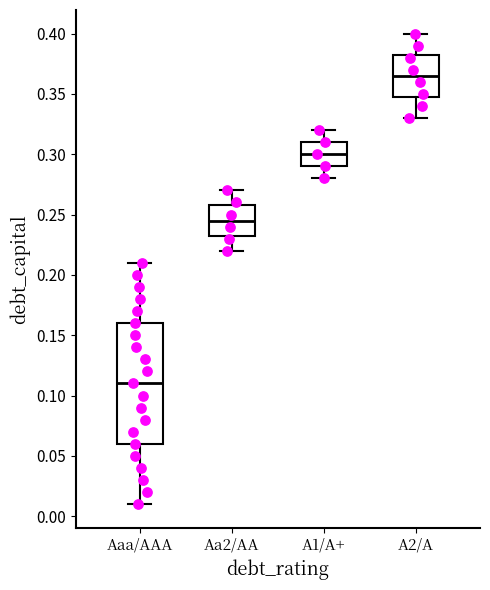

Where does the lower whisker of the box for A1/A+ end on the y-axis? The values are not printed on the chart, so give them approximately, as read against the axis.

0.280